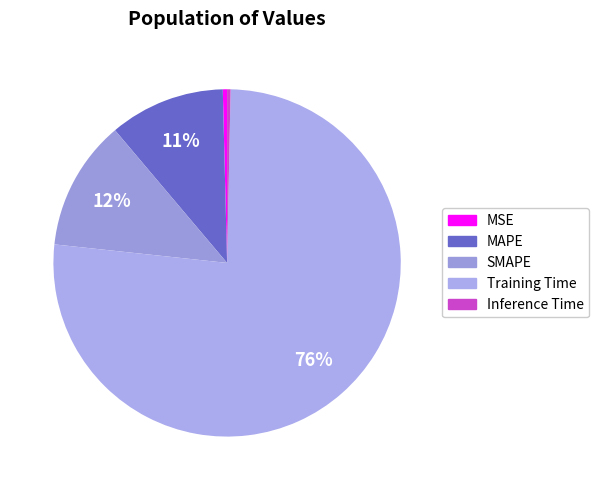

The SMAPE slice represents 1% of the pie. True or false?

False